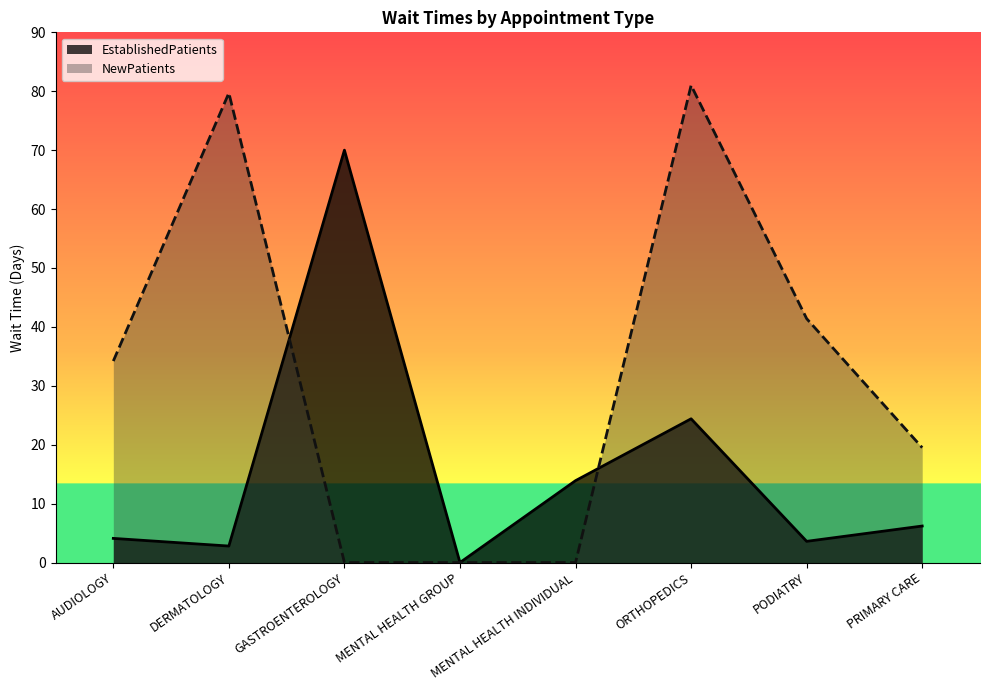

Where is the first local minimum for EstablishedPatients?

DERMATOLOGY